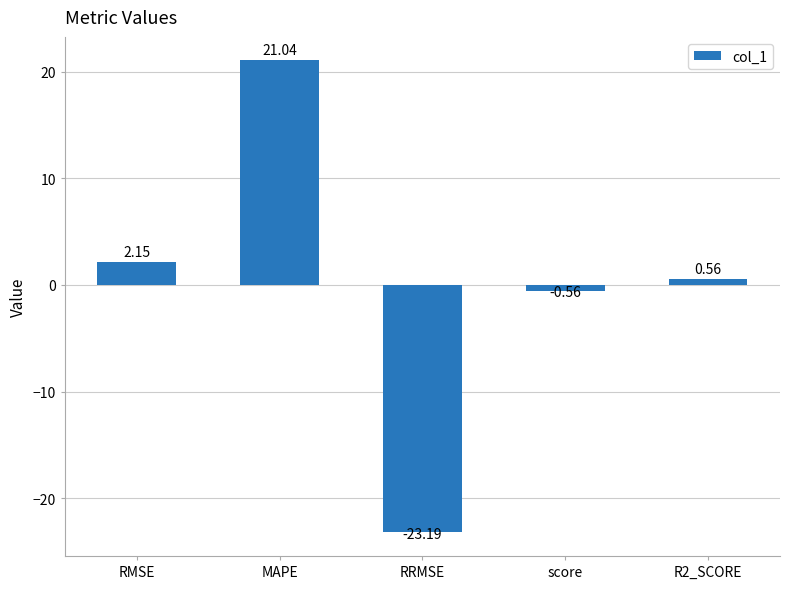

What is the difference between the maximum and minimum values?

44.2